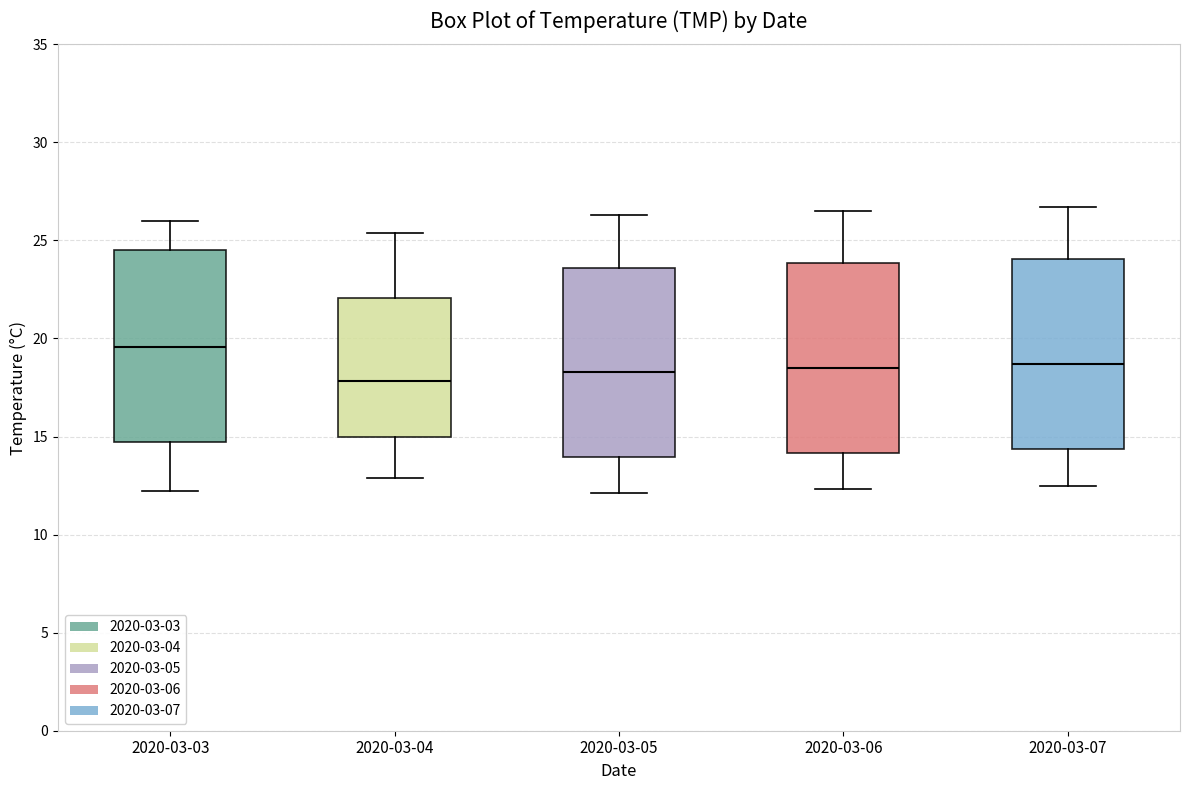

Reading left to right, transcribe this box plot: for each box, give where its median line is, the range the box spans, and where its two whiskers end, as read against the y-axis. The values are not printed on the chart, so give them approximately, as read against the axis.

2020-03-03: median 19.5, box 14.5 to 24.5, whiskers 12.0 to 26.0
2020-03-04: median 18.0, box 15.0 to 22.0, whiskers 13.0 to 25.5
2020-03-05: median 18.5, box 14.0 to 23.5, whiskers 12.0 to 26.5
2020-03-06: median 18.5, box 14.0 to 24.0, whiskers 12.5 to 26.5
2020-03-07: median 18.5, box 14.5 to 24.0, whiskers 12.5 to 26.5